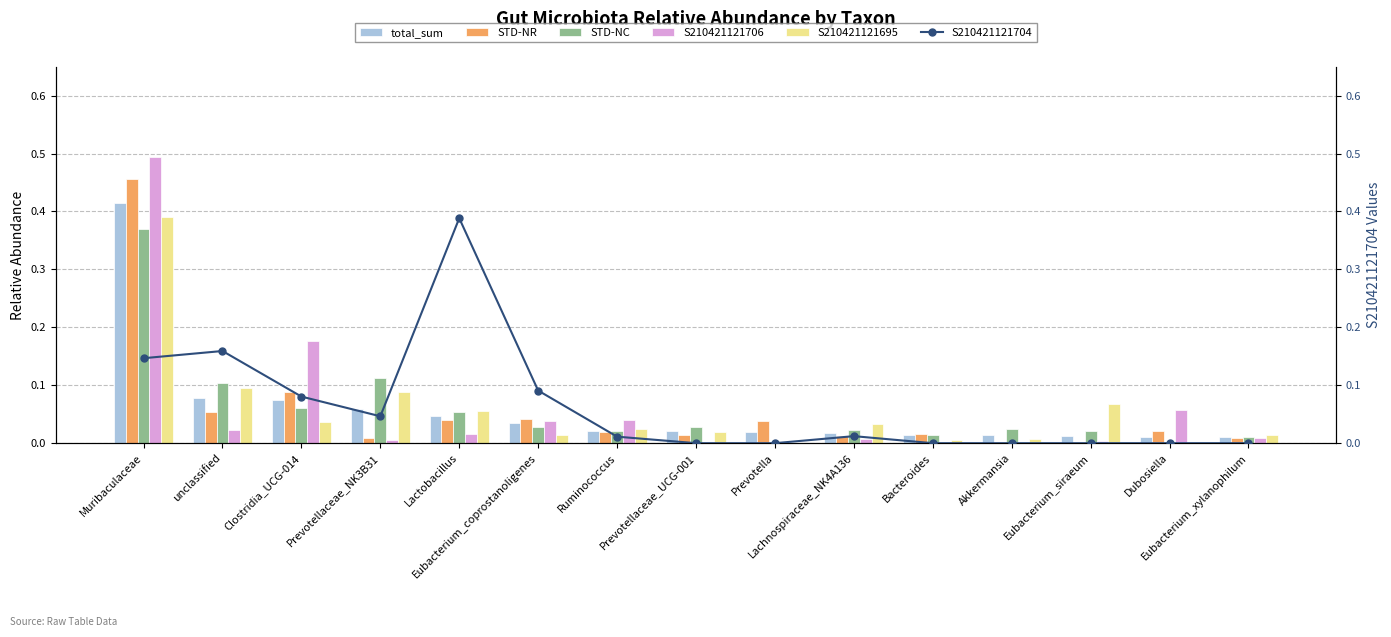

Reading left to right, transcribe all the data shown in this chart.

total_sum: Muribaculaceae=0.4	unclassified=0.1	Clostridia_UCG-014=0.1	Prevotellaceae_NK3B31=0.1	Lactobacillus=0.0	Eubacterium_coprostanoligenes=0.0	Ruminococcus=0.0	Prevotellaceae_UCG-001=0.0	Prevotella=0.0	Lachnospiraceae_NK4A136=0.0	Bacteroides=0.0	Akkermansia=0.0	Eubacterium_siraeum=0.0	Dubosiella=0.0	Eubacterium_xylanophilum=0.0
STD-NR: Muribaculaceae=0.5	unclassified=0.1	Clostridia_UCG-014=0.1	Prevotellaceae_NK3B31=0.0	Lactobacillus=0.0	Eubacterium_coprostanoligenes=0.0	Ruminococcus=0.0	Prevotellaceae_UCG-001=0.0	Prevotella=0.0	Lachnospiraceae_NK4A136=0.0	Bacteroides=0.0	Akkermansia=0.0	Eubacterium_siraeum=0.0	Dubosiella=0.0	Eubacterium_xylanophilum=0.0
STD-NC: Muribaculaceae=0.4	unclassified=0.1	Clostridia_UCG-014=0.1	Prevotellaceae_NK3B31=0.1	Lactobacillus=0.1	Eubacterium_coprostanoligenes=0.0	Ruminococcus=0.0	Prevotellaceae_UCG-001=0.0	Prevotella=0.0	Lachnospiraceae_NK4A136=0.0	Bacteroides=0.0	Akkermansia=0.0	Eubacterium_siraeum=0.0	Dubosiella=0.0	Eubacterium_xylanophilum=0.0
S210421121706: Muribaculaceae=0.5	unclassified=0.0	Clostridia_UCG-014=0.2	Prevotellaceae_NK3B31=0.0	Lactobacillus=0.0	Eubacterium_coprostanoligenes=0.0	Ruminococcus=0.0	Prevotellaceae_UCG-001=0.0	Prevotella=0.0	Lachnospiraceae_NK4A136=0.0	Bacteroides=0.0	Akkermansia=0.0	Eubacterium_siraeum=0.0	Dubosiella=0.1	Eubacterium_xylanophilum=0.0
S210421121695: Muribaculaceae=0.4	unclassified=0.1	Clostridia_UCG-014=0.0	Prevotellaceae_NK3B31=0.1	Lactobacillus=0.1	Eubacterium_coprostanoligenes=0.0	Ruminococcus=0.0	Prevotellaceae_UCG-001=0.0	Prevotella=0.0	Lachnospiraceae_NK4A136=0.0	Bacteroides=0.0	Akkermansia=0.0	Eubacterium_siraeum=0.1	Dubosiella=0.0	Eubacterium_xylanophilum=0.0
S210421121704: Muribaculaceae=0.1	unclassified=0.2	Clostridia_UCG-014=0.1	Prevotellaceae_NK3B31=0.0	Lactobacillus=0.4	Eubacterium_coprostanoligenes=0.1	Ruminococcus=0.0	Prevotellaceae_UCG-001=0.0	Prevotella=0.0	Lachnospiraceae_NK4A136=0.0	Bacteroides=0.0	Akkermansia=0.0	Eubacterium_siraeum=0.0	Dubosiella=0.0	Eubacterium_xylanophilum=0.0